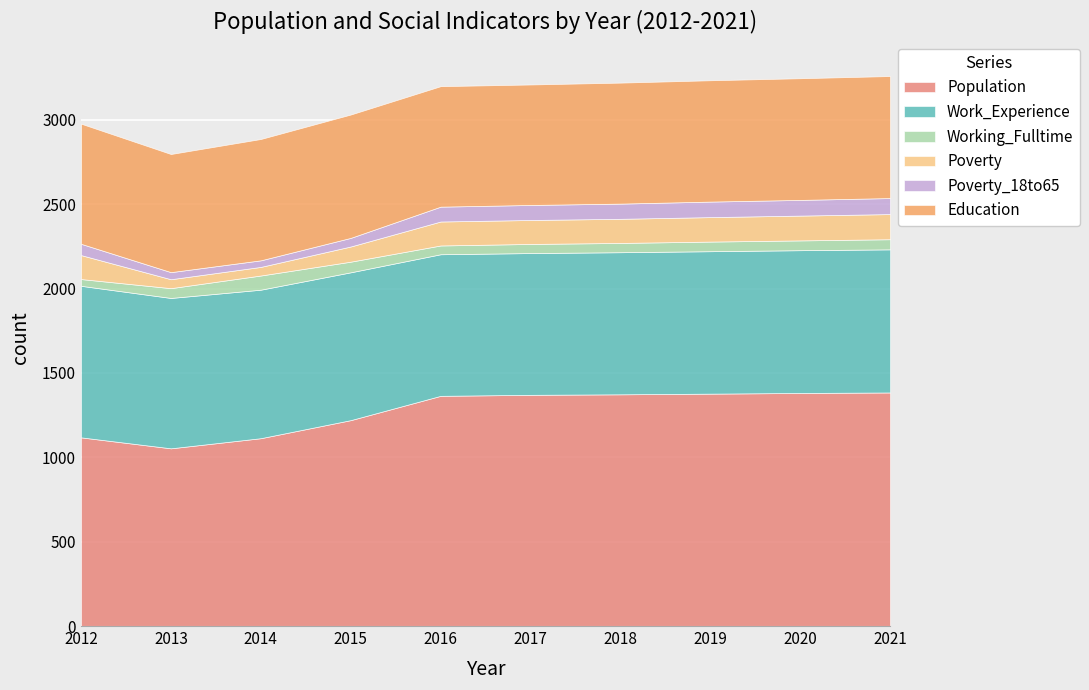

What is the total value across all series at 2014?

2886